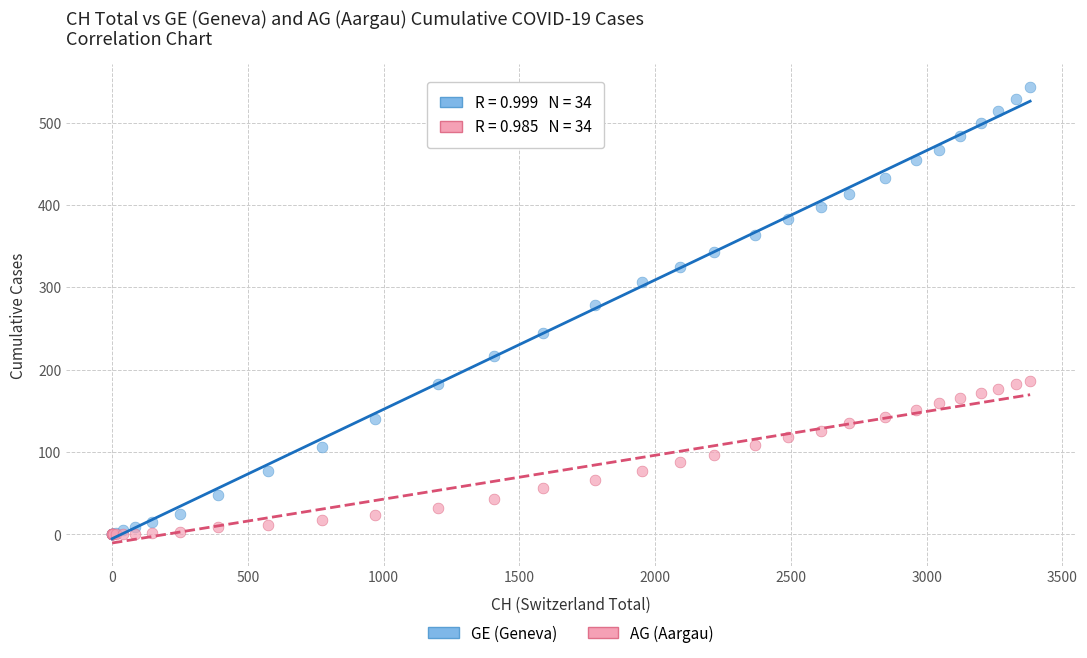

In the GE (Geneva) series, what Y value is closest to 271?

278